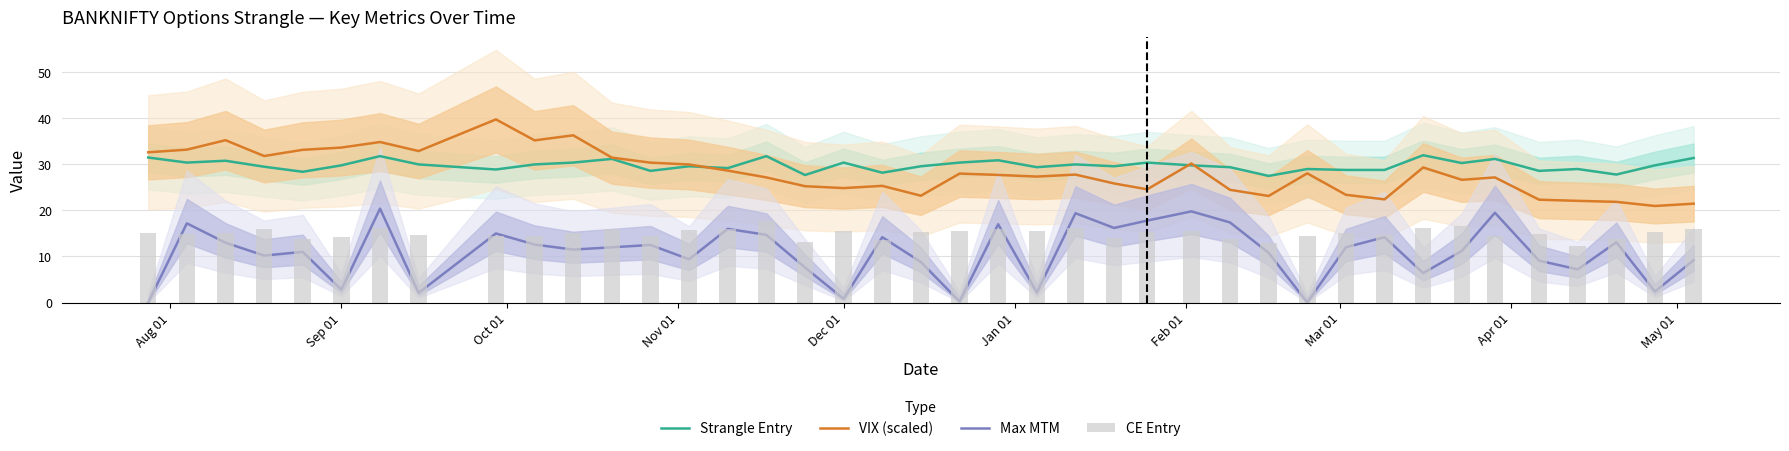

Count the number of categories in the chart.

40